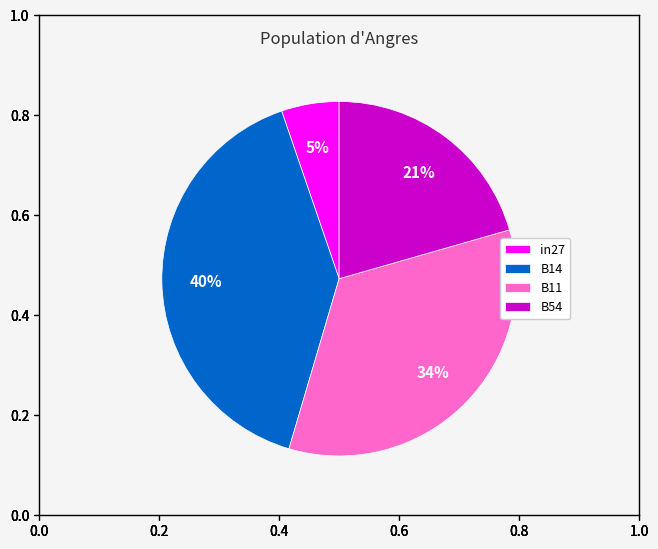

Is B14 the majority of the pie?

No